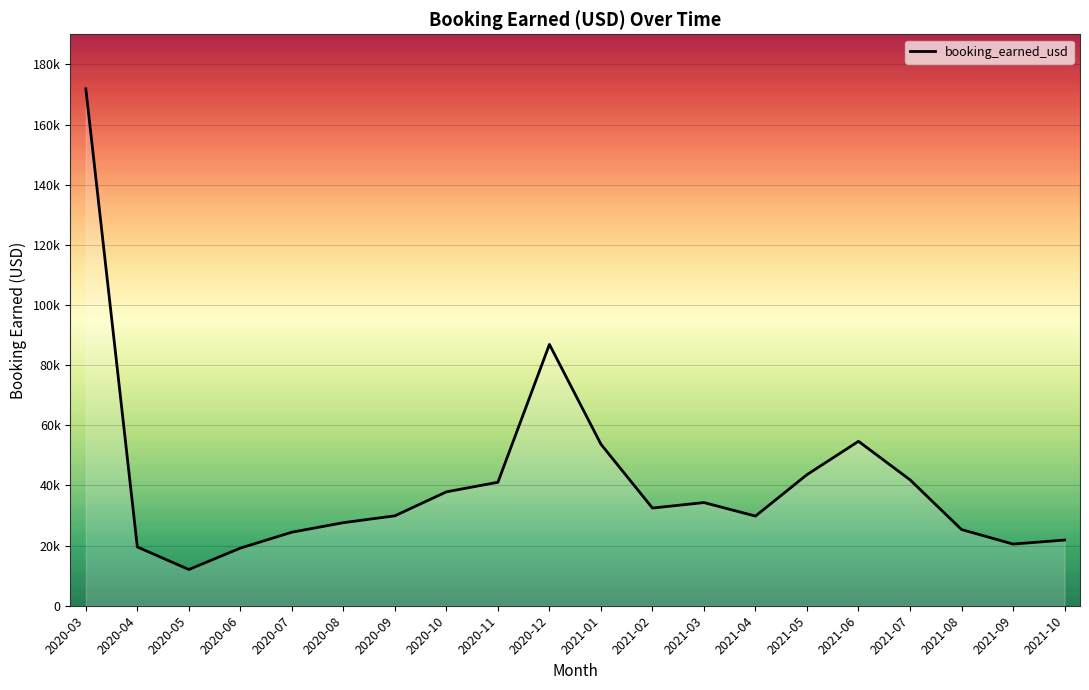

True or false: there are more than 2 points higher than both neighbors.

True